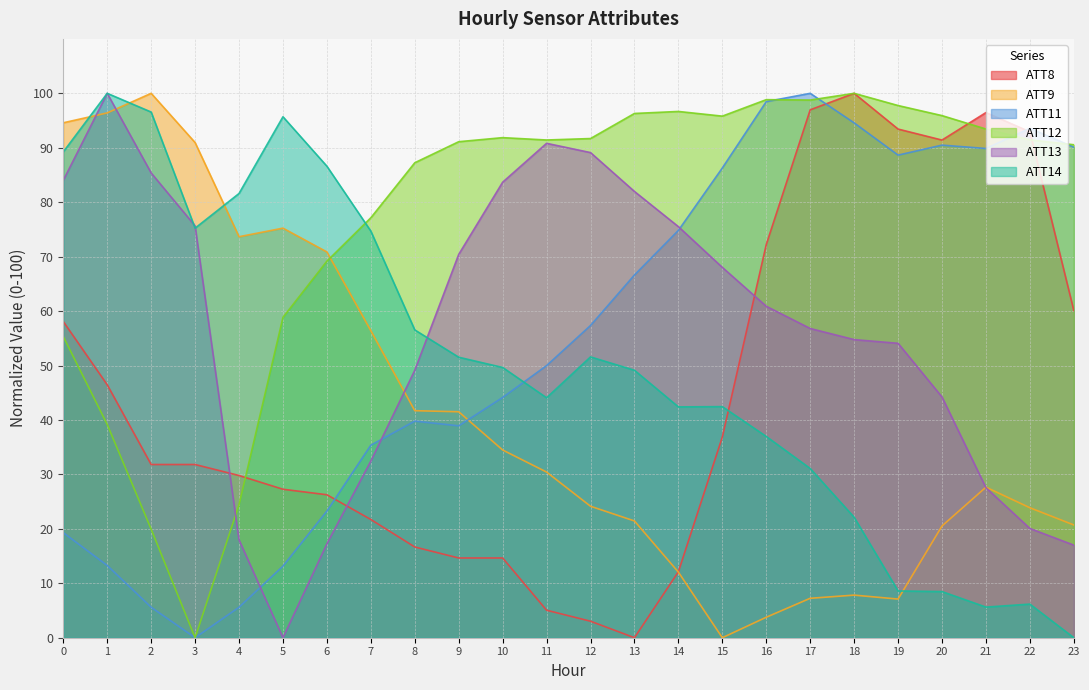

At how many categories does at least one series exceed 1?

24